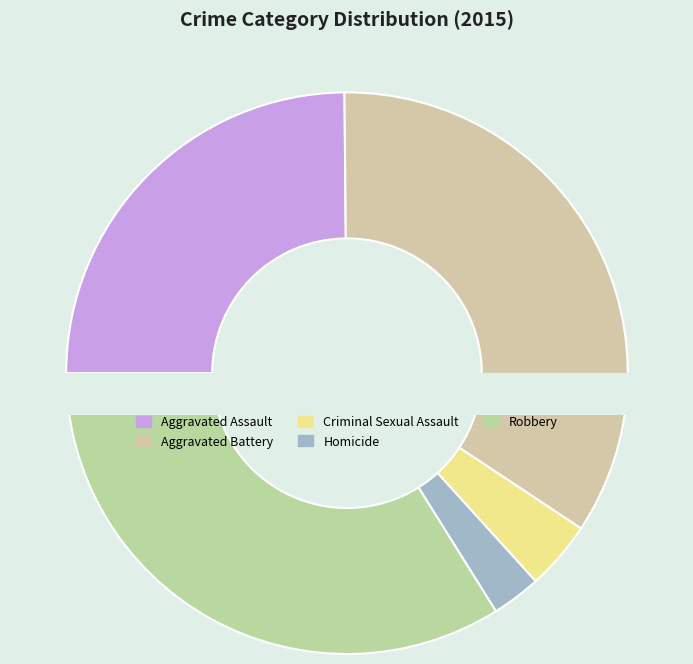

What is the ratio of the value at Criminal Sexual Assault to the value at Aggravated Battery?

0.1